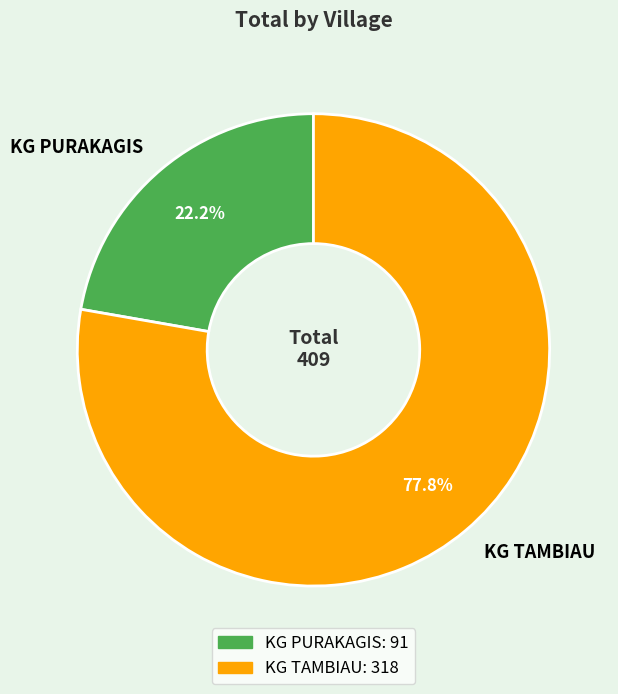

To the nearest percent, what is the average slice percentage?

50%